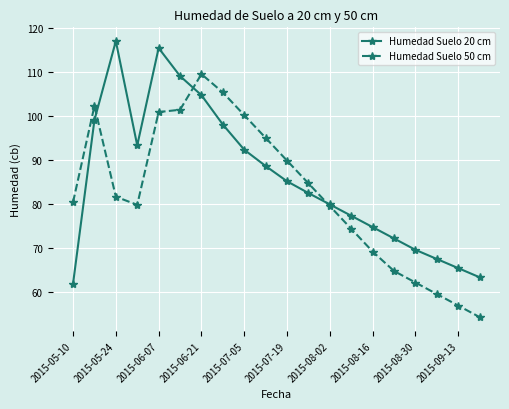

What is the highest value of the Humedad Suelo 20 cm series?

117.0